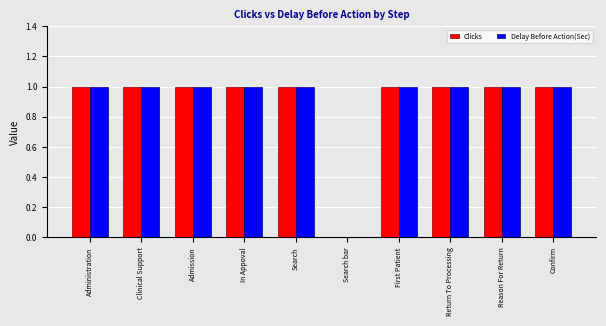

What is the sum of all Clicks values?

9